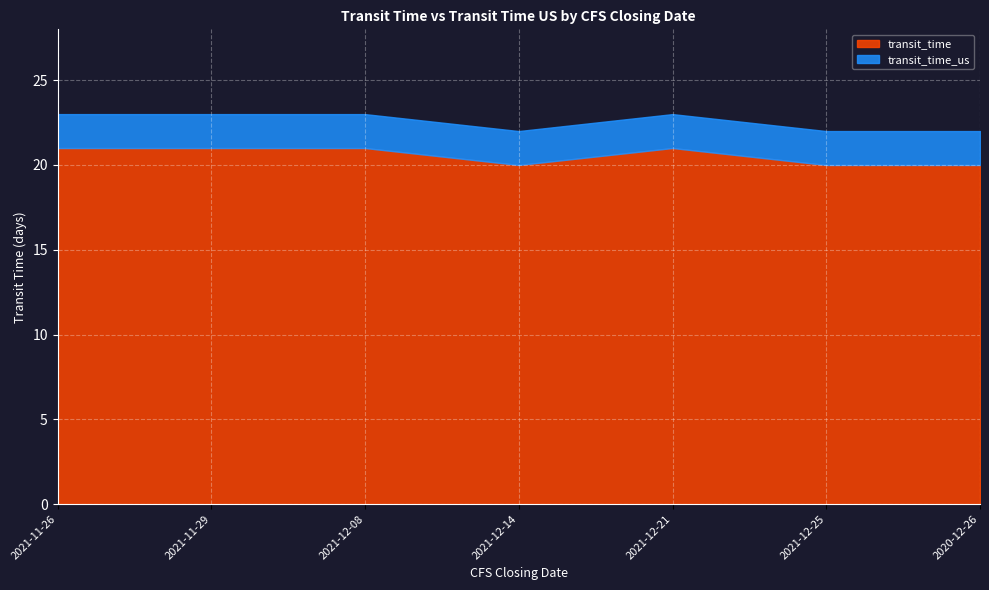

Where is transit_time_us nearest to the value 22?

2021-12-14